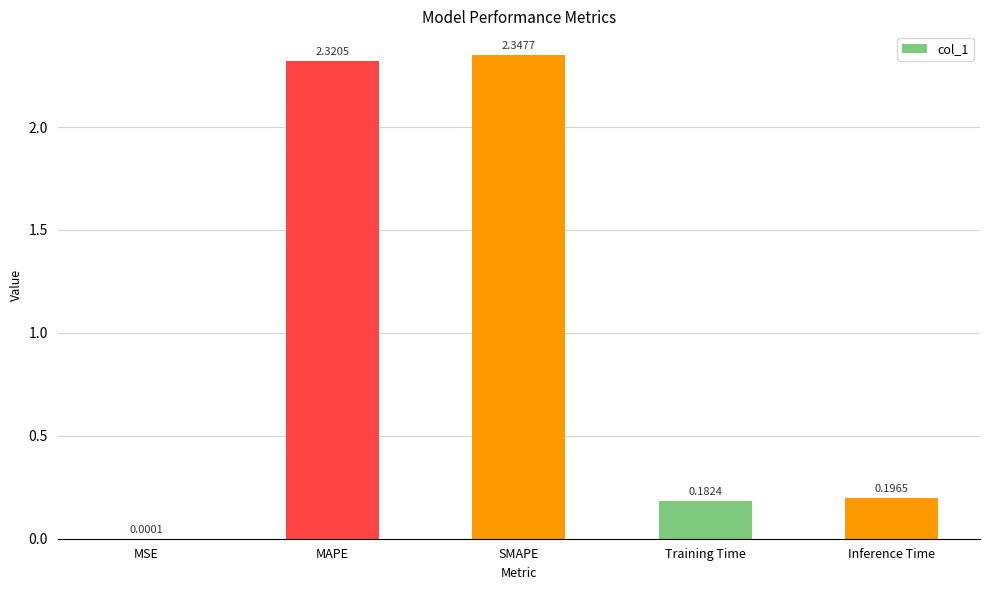

Which has a higher value, SMAPE or Inference Time?

SMAPE